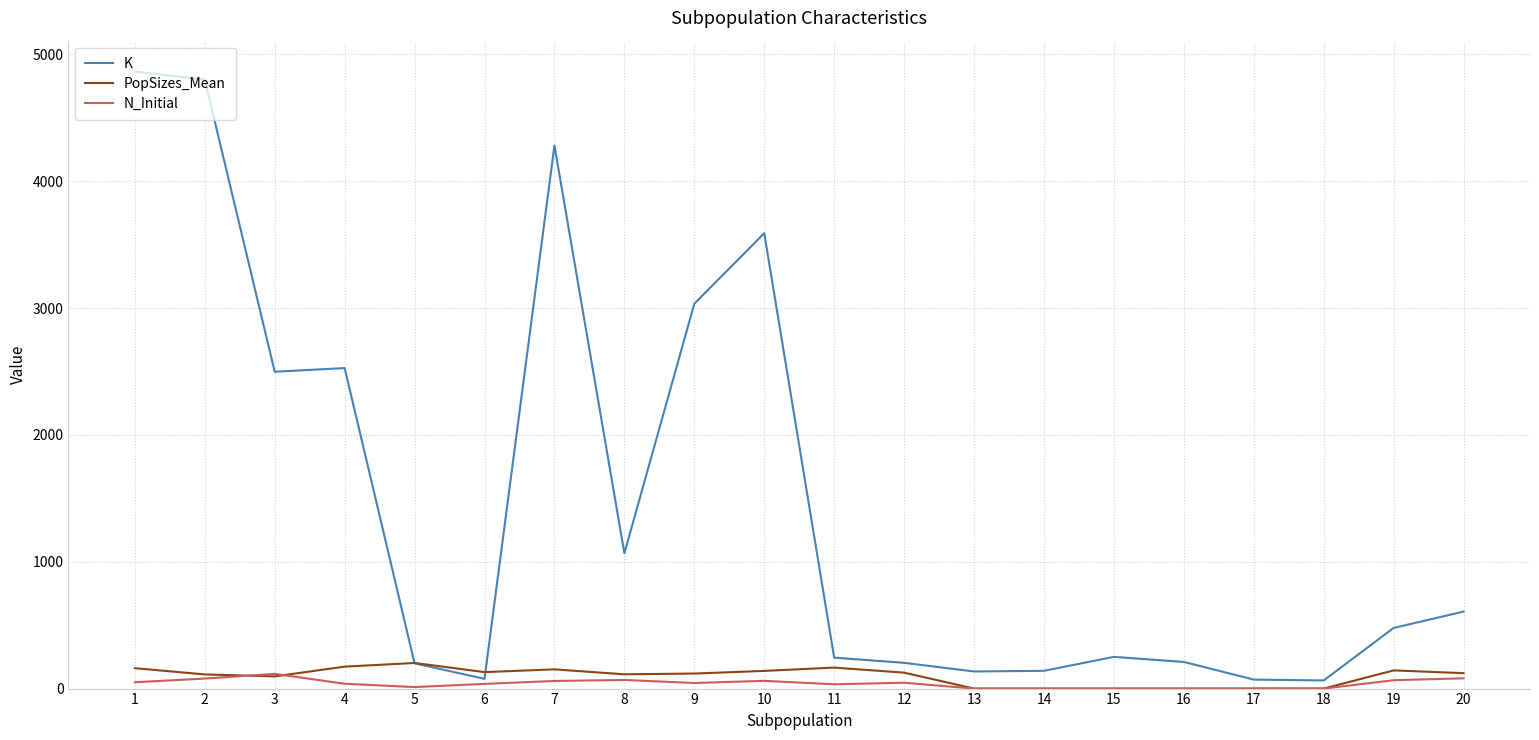

Which series has the largest range (max minus min)?

K